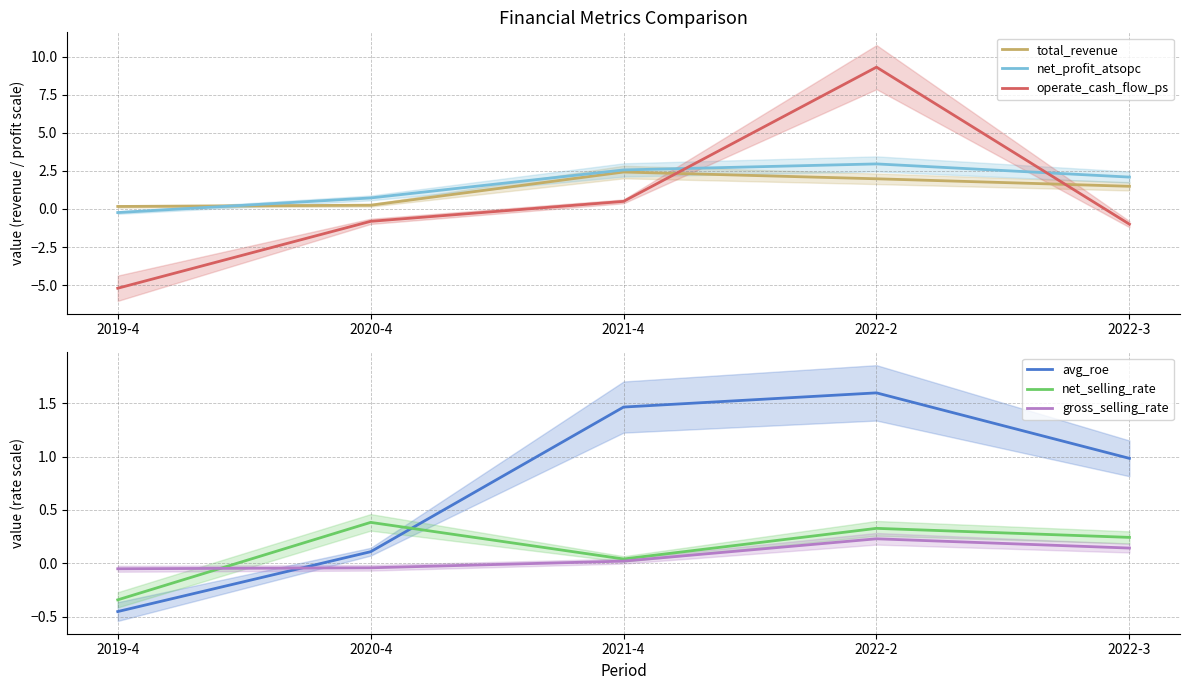

What is the lowest value of the net_profit_atsopc series?

-0.2